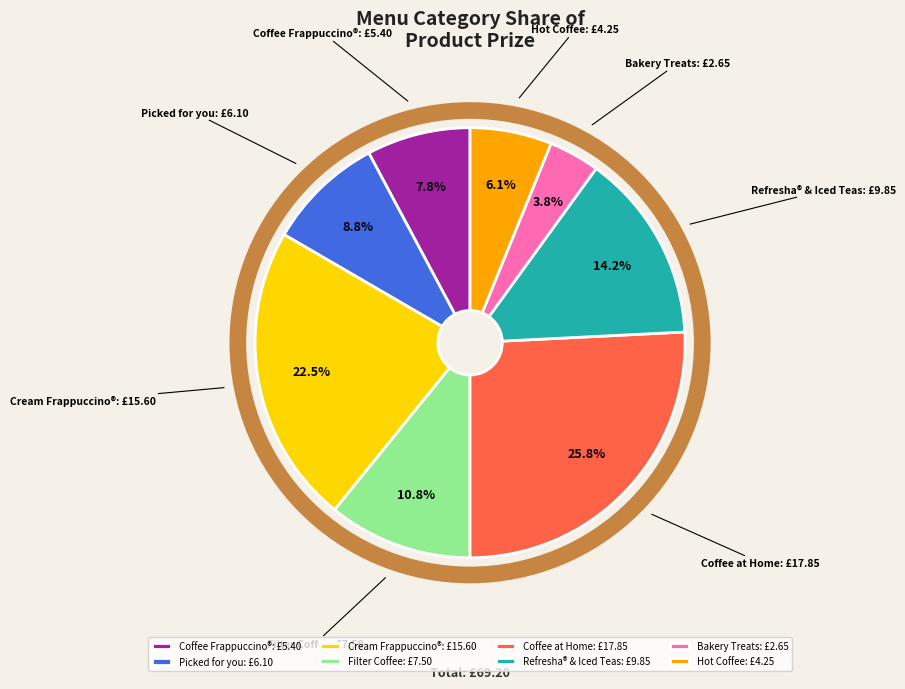

How many slices are in this pie chart?

8